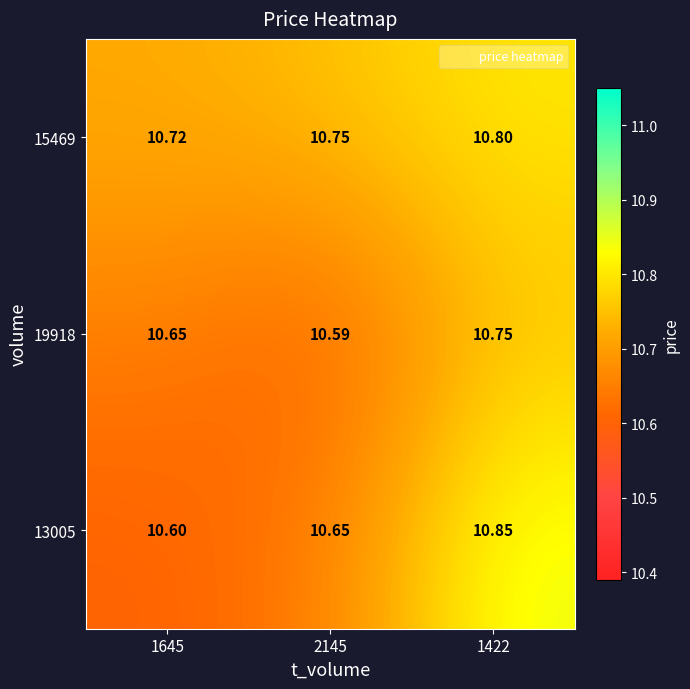

List the series in order of their overall mean, lowest first.

19918, 13005, 15469